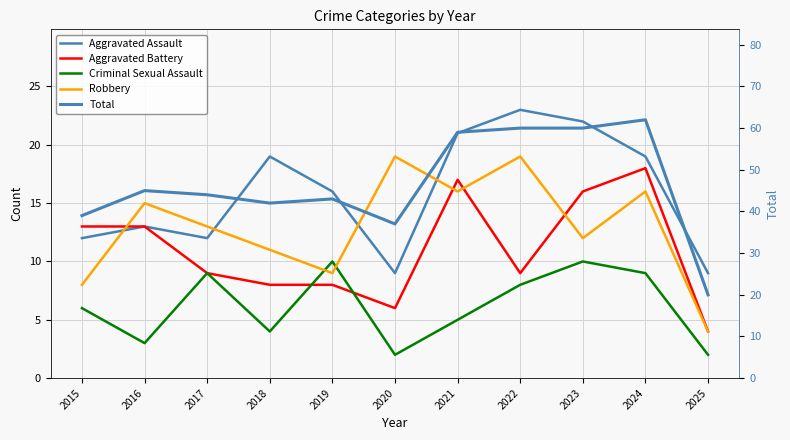

What is the sum of the Aggravated Battery values at 2024 and 2022?

27